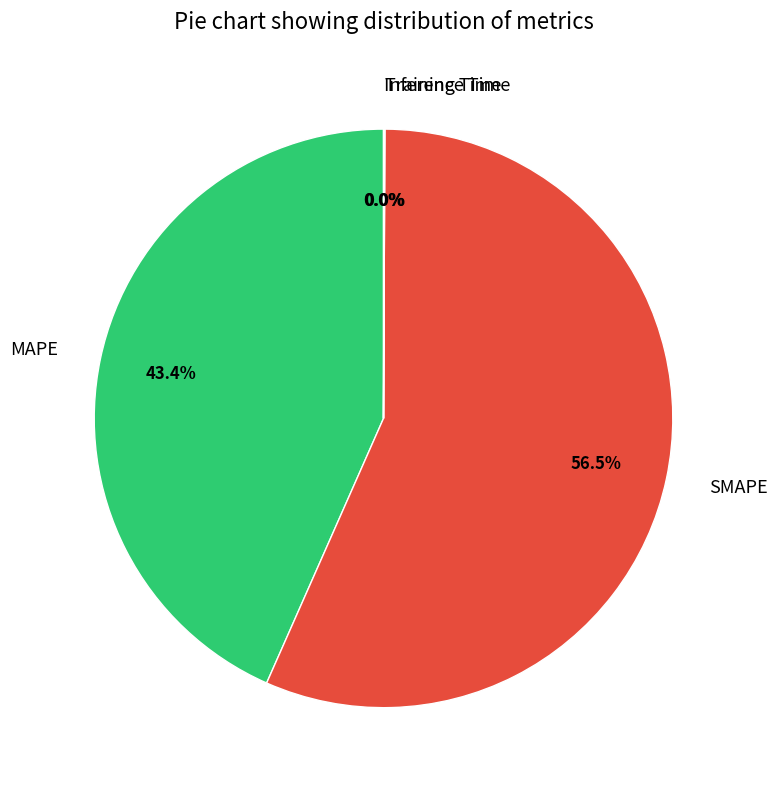

Which has a higher value, MAPE or SMAPE?

SMAPE